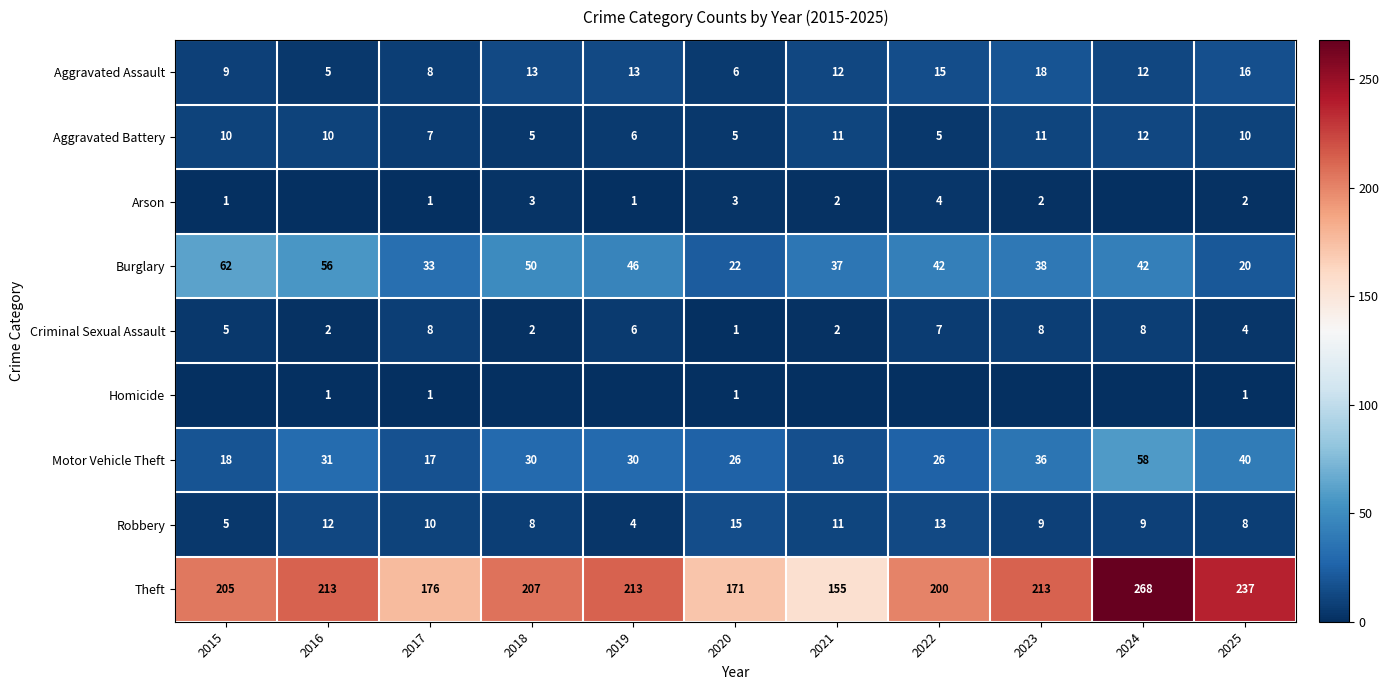

Where is Aggravated Assault nearest to the value 11?

2021